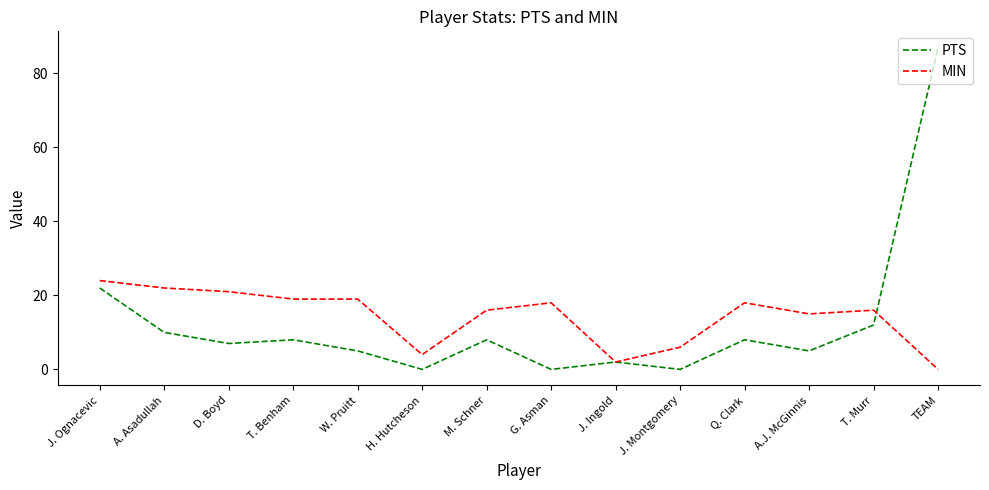

Count the number of categories in the chart.

14